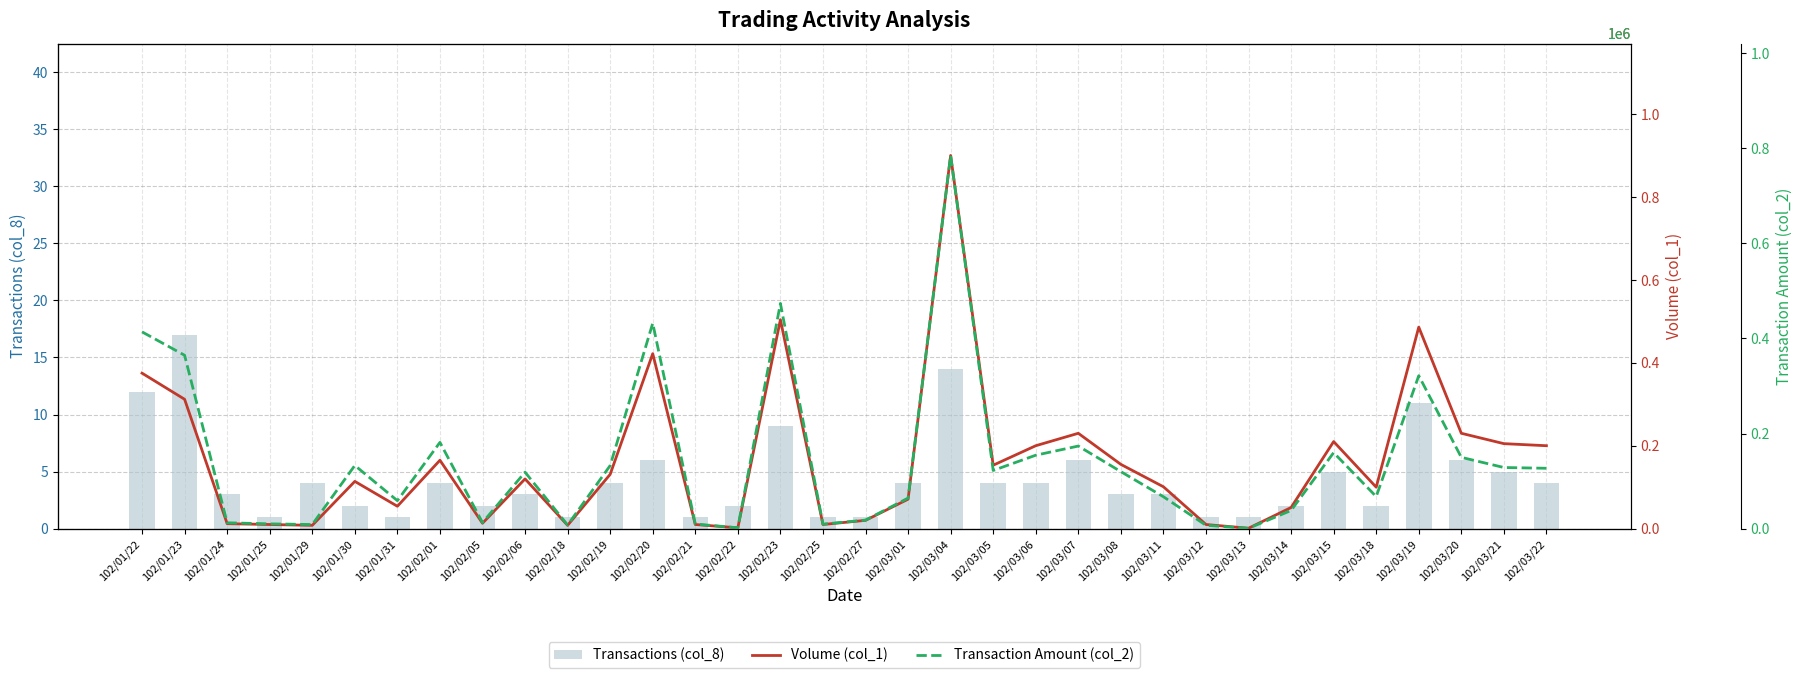

What value does the Transaction Amount (col_2) series have at 102/02/23, to the nearest 50?

473750